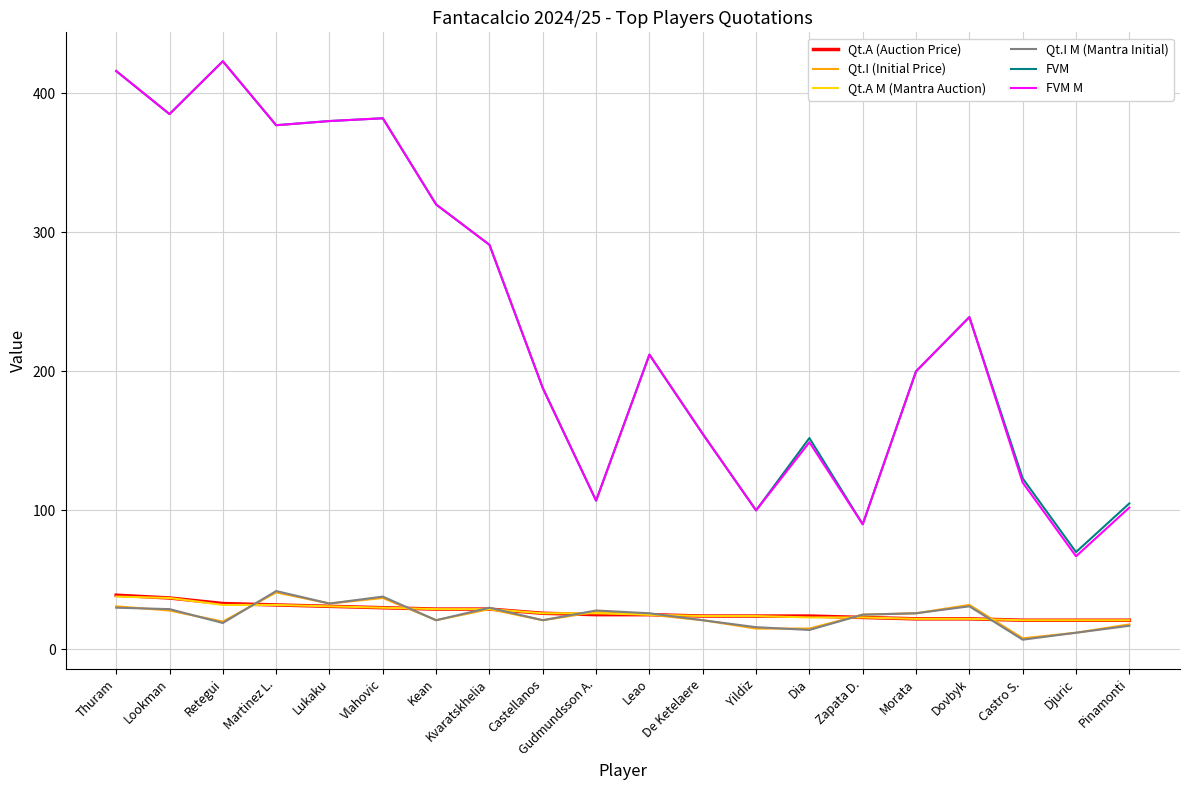

At which label does Qt.I M (Mantra Initial) reach its minimum?

Castro S.